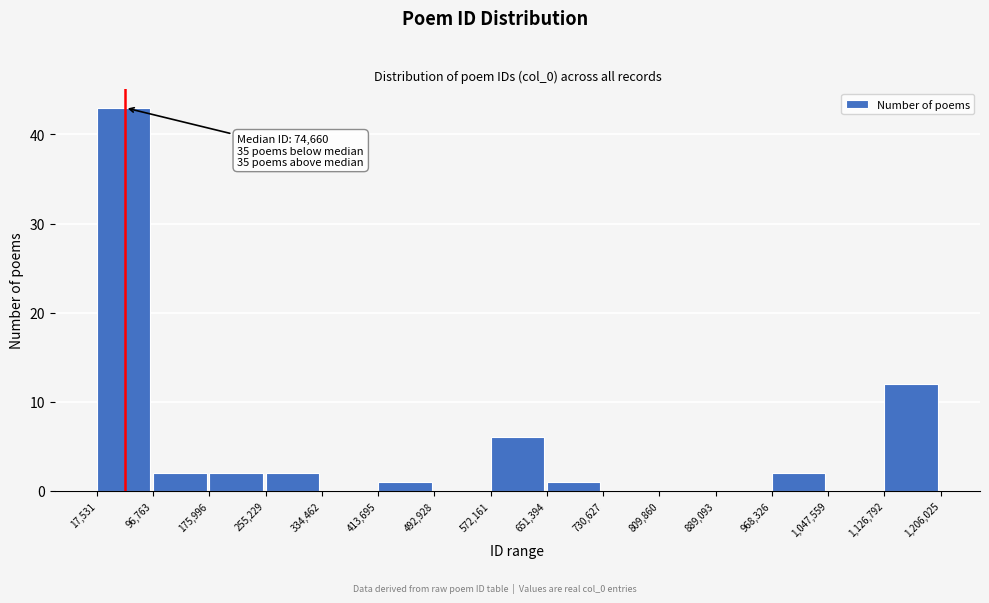

Which range on the x-axis has the tallest bar?

17,531 to 96,763